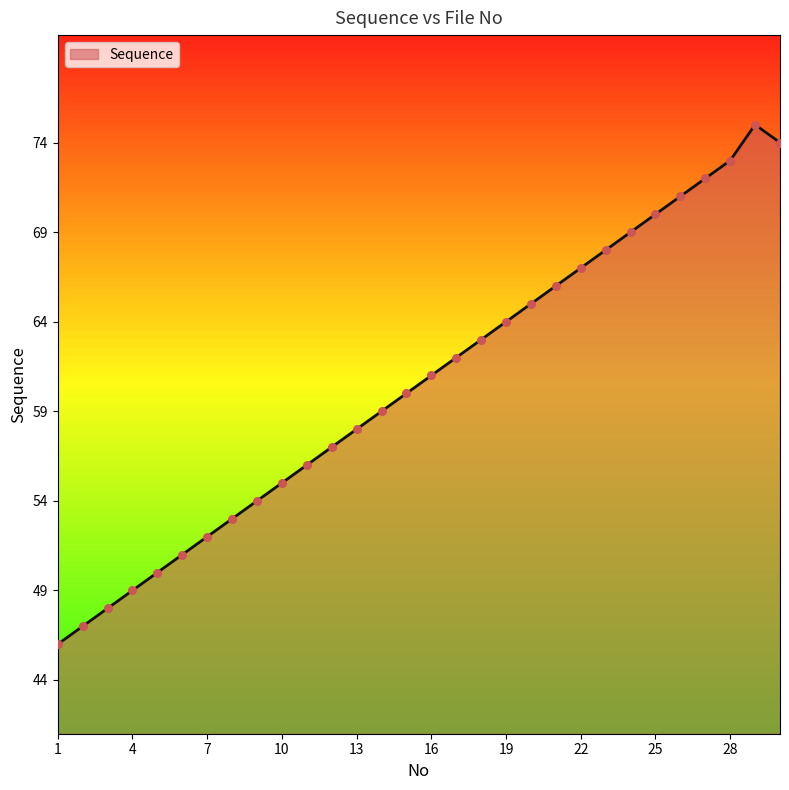

What is the minimum value shown in the chart?

46